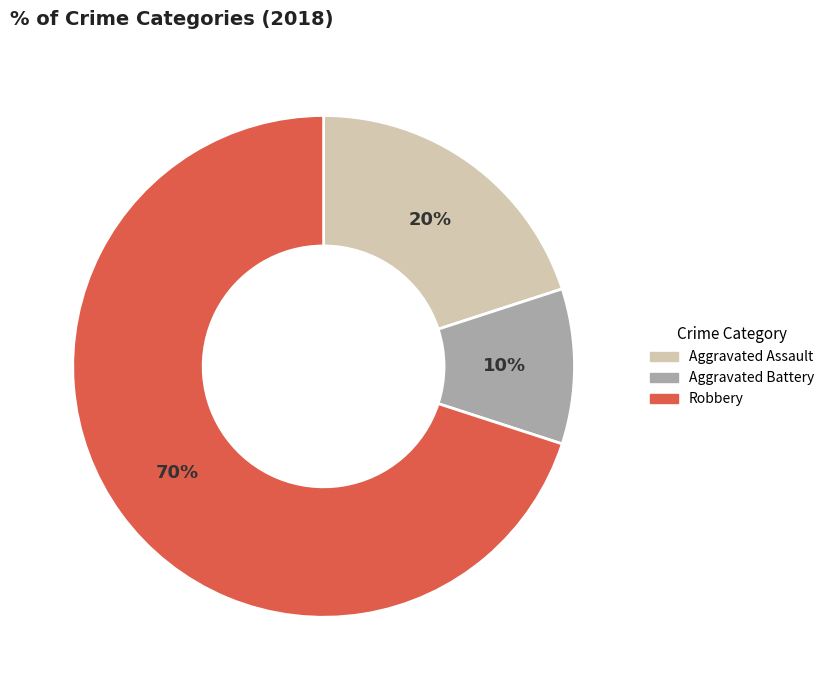

To the nearest percent, what is the difference between the largest and smallest slice percentages?

60%